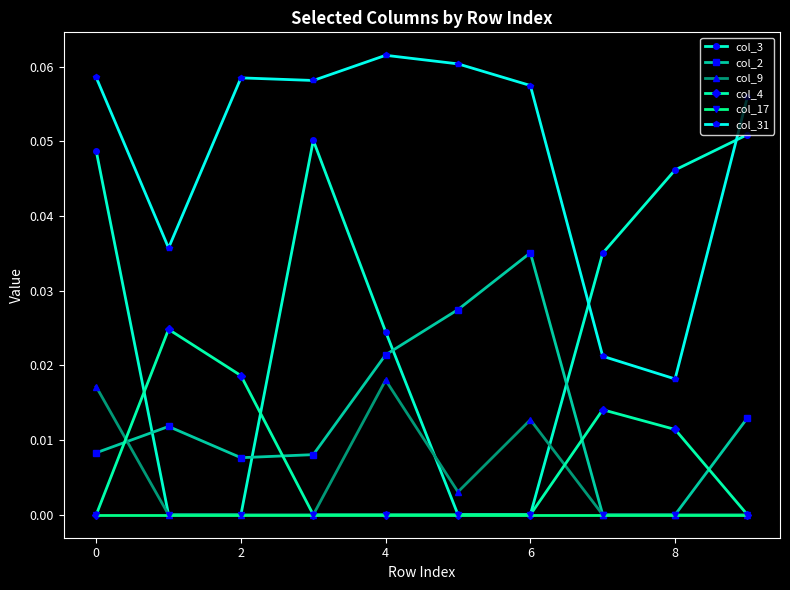

Does the chart have visible grid lines?

No